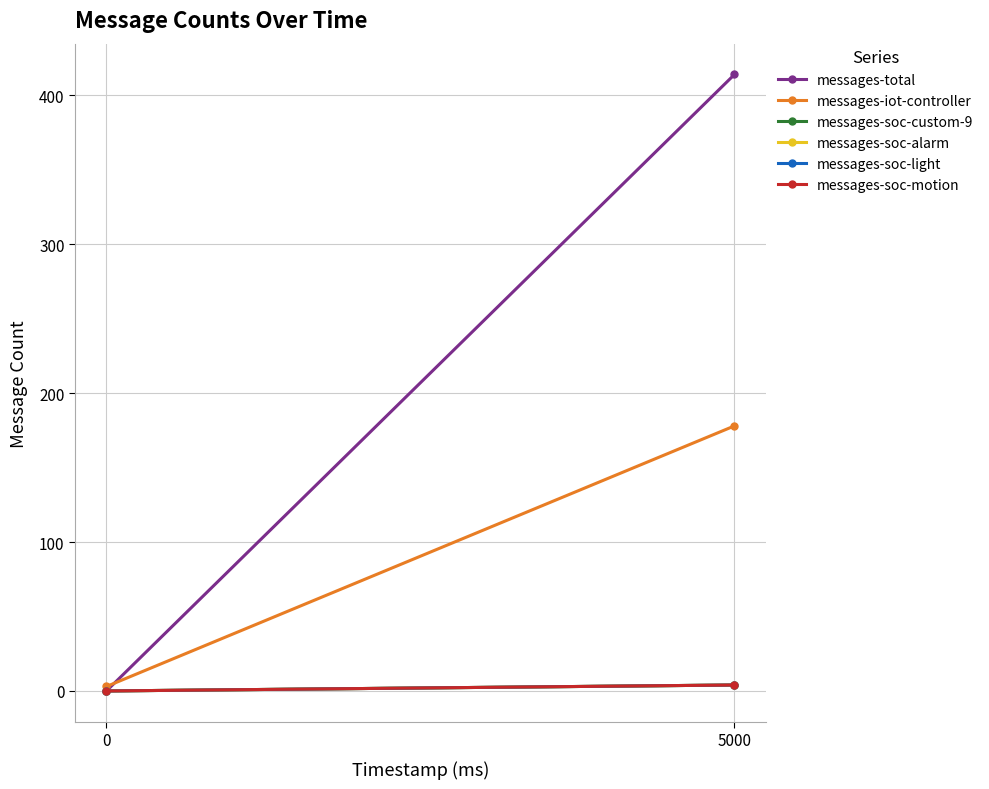

What is the sum of the messages-soc-custom-9 values at 5000 and 0?

4